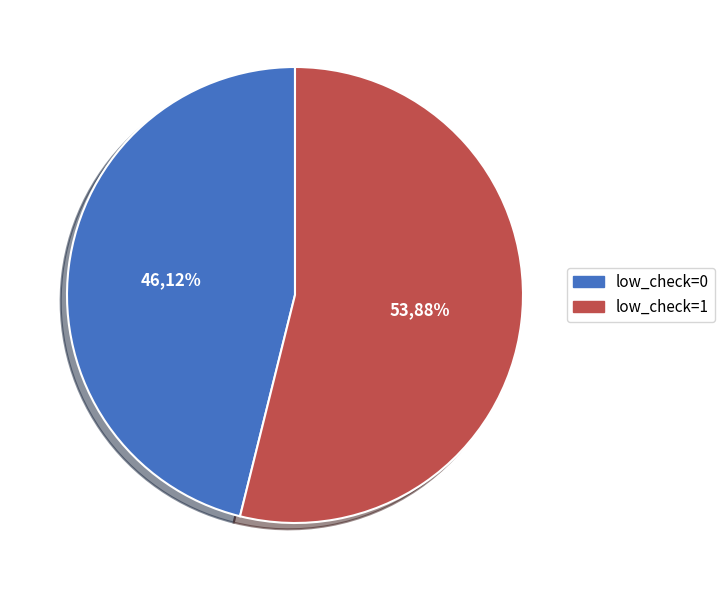

True or false: low_check=0 accounts for 52% of the total.

False